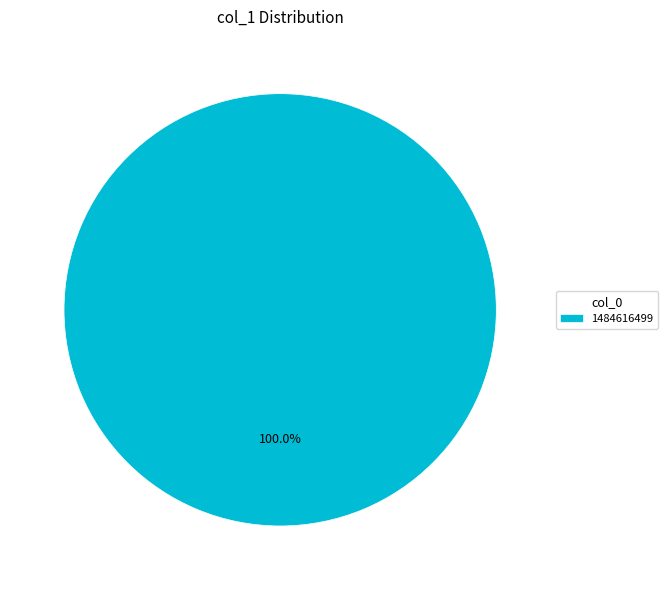

Does any single category account for the majority?

Yes